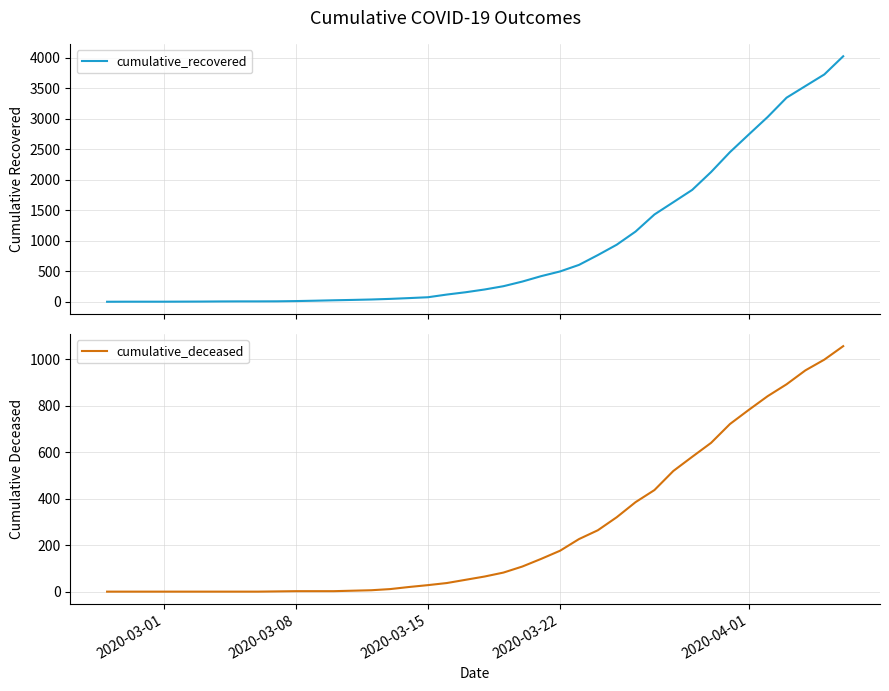

What is the highest value of the cumulative_recovered series?

4028